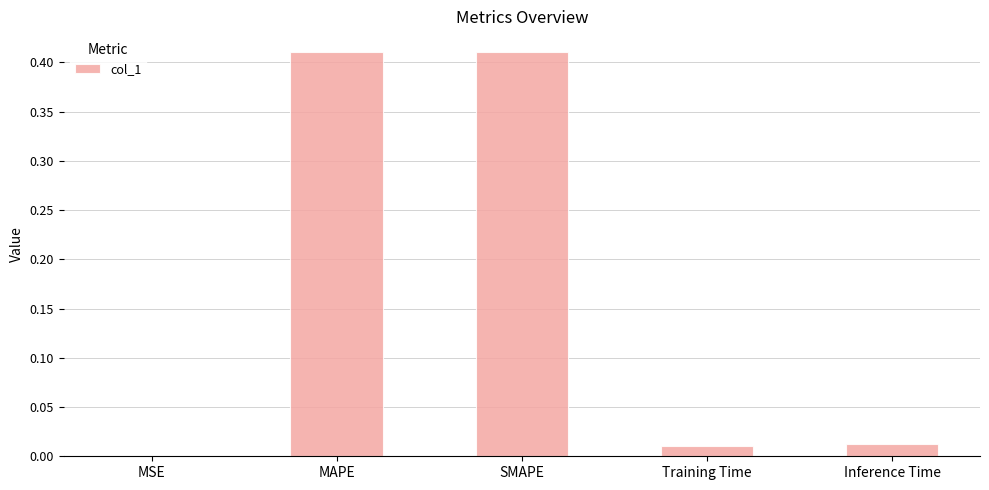

Between MSE and SMAPE, which is larger?

SMAPE